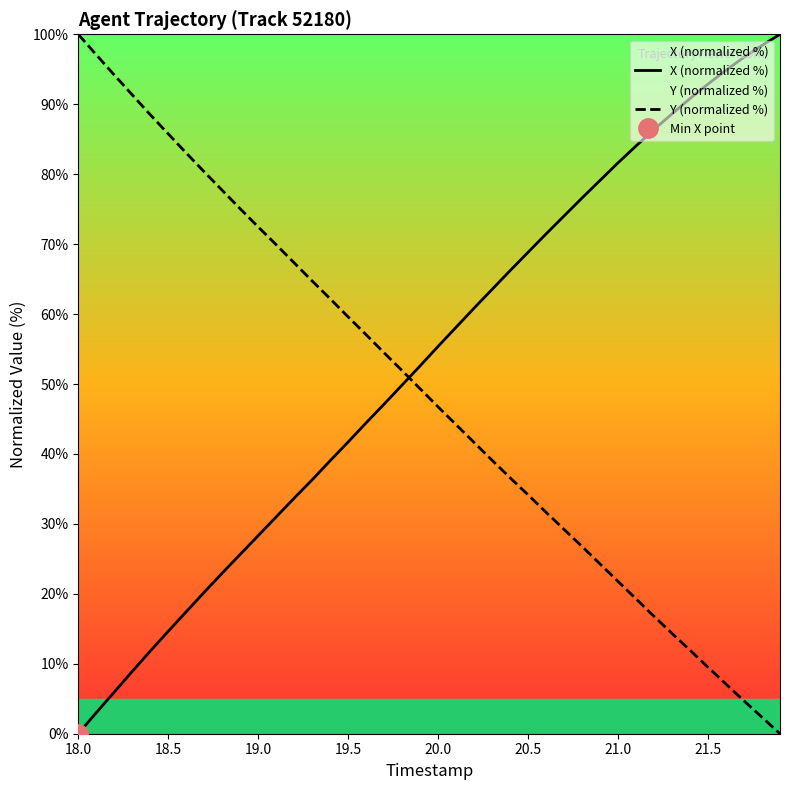

What is the difference between the maximum and minimum values in the Y (normalized %) series?

100.0